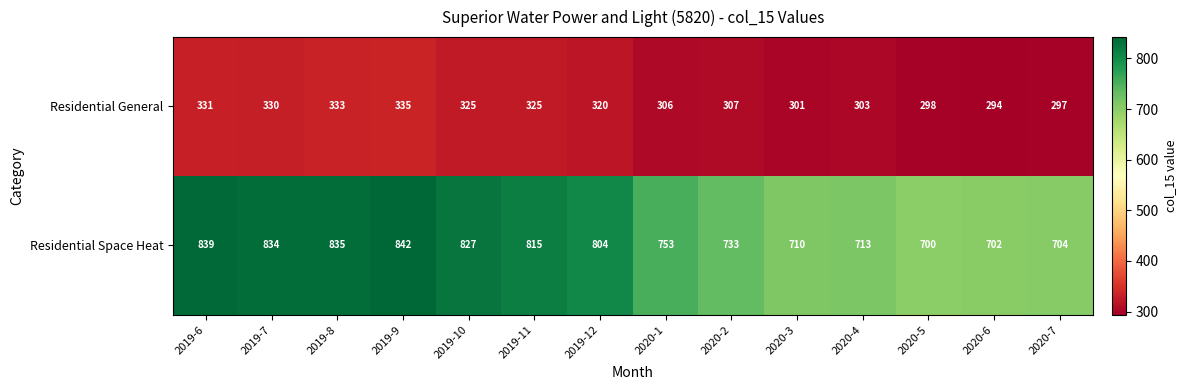

Which category has the highest value across all series?

2019-9